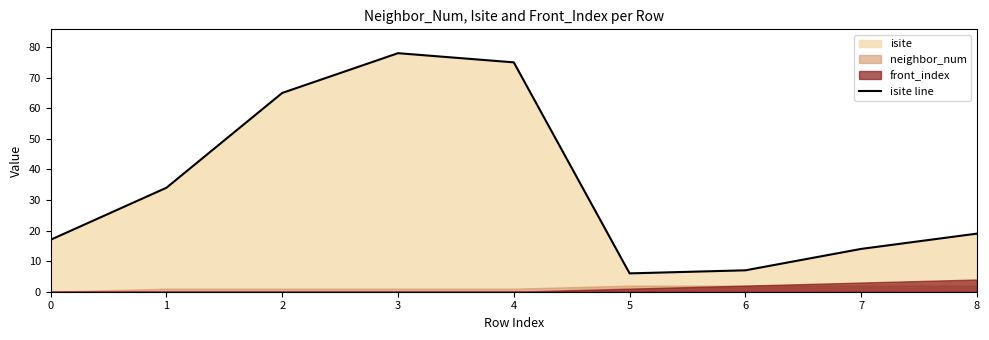

What is the value of the 4th point from the left?

78